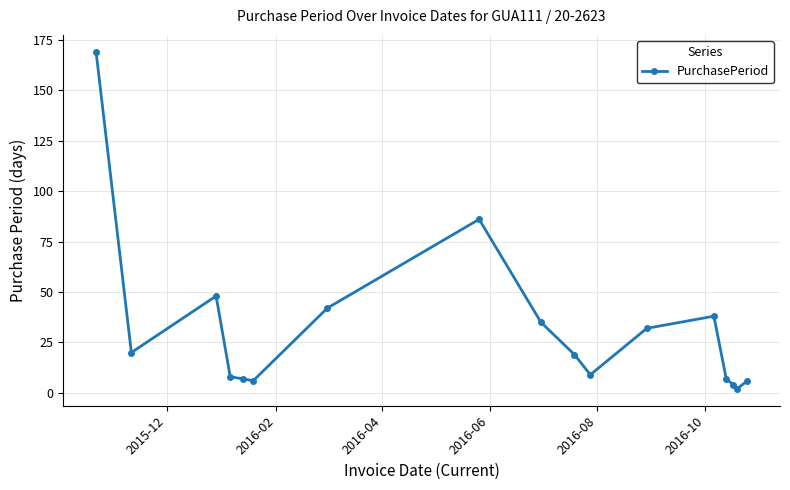

True or false: there are more than 0 points higher than both neighbors.

True